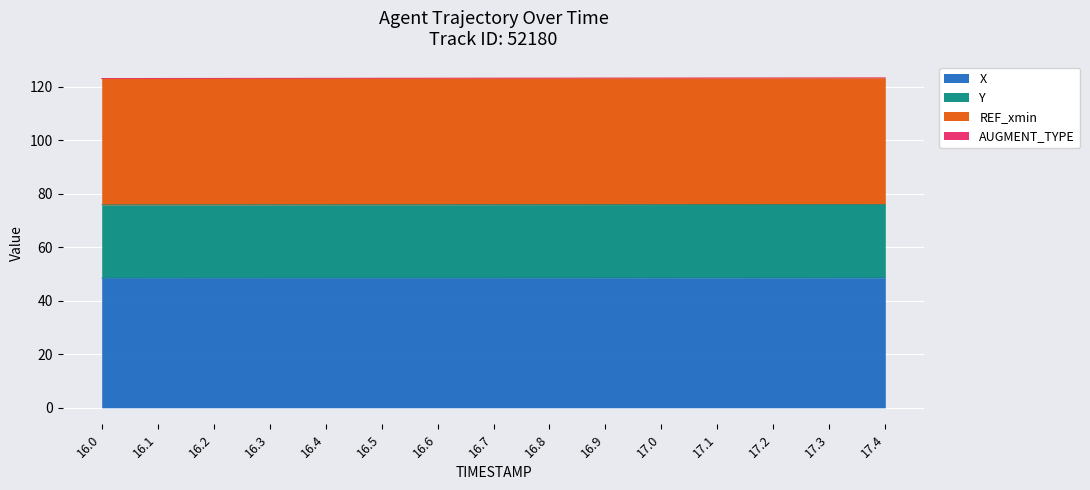

What is the total value across all series at 16.1?

123.2